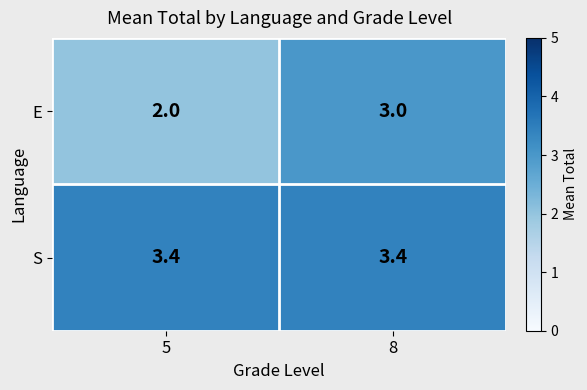

What value does the S series have at 8?

3.4